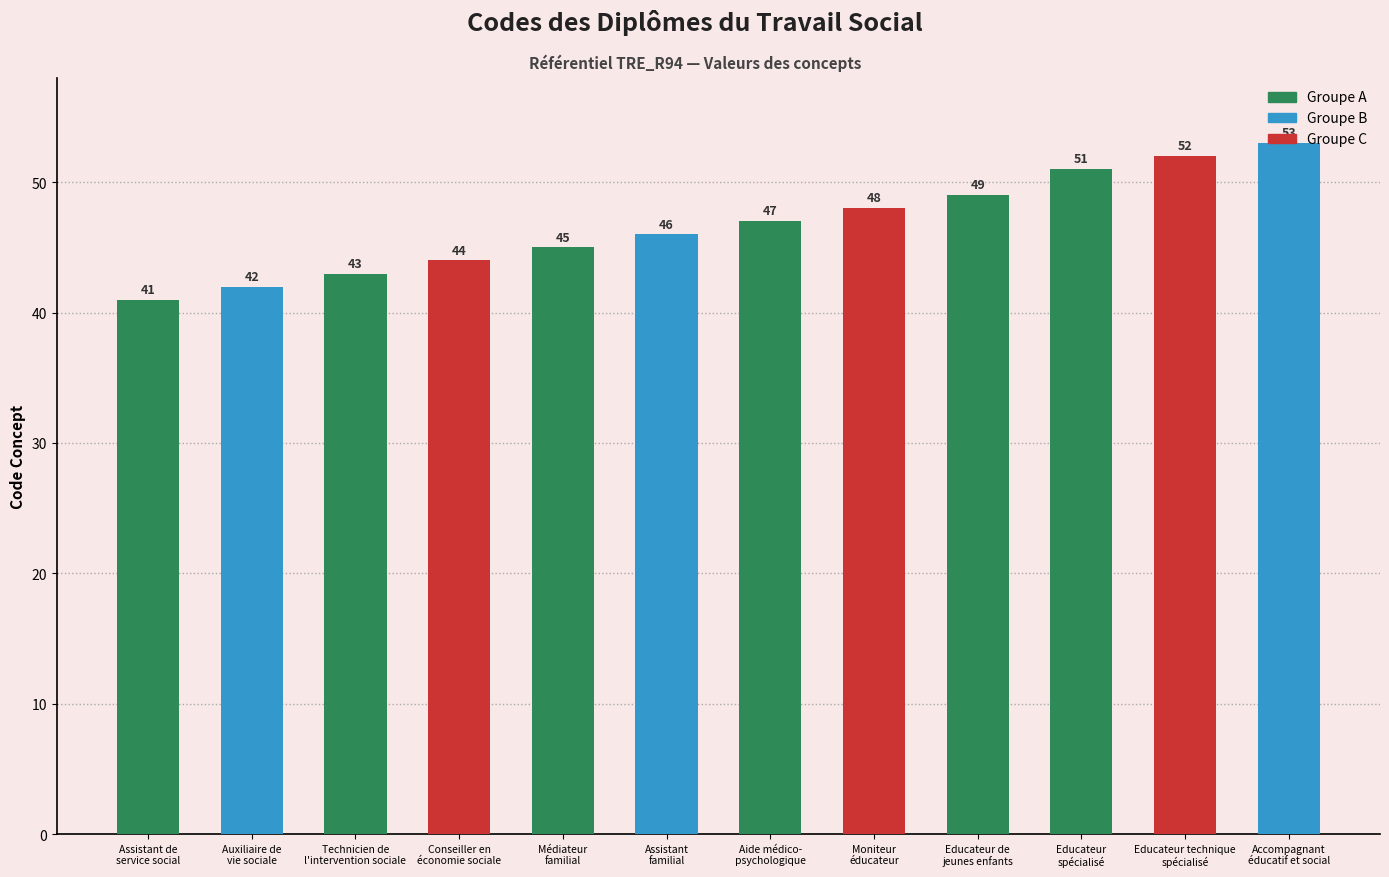

What is the maximum value shown in the chart?

53